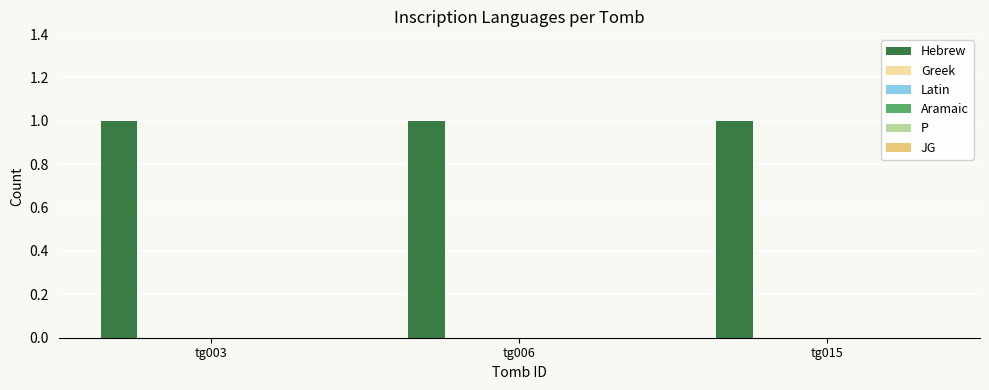

Is the value of Latin at tg006 greater than the value of P at tg006?

No